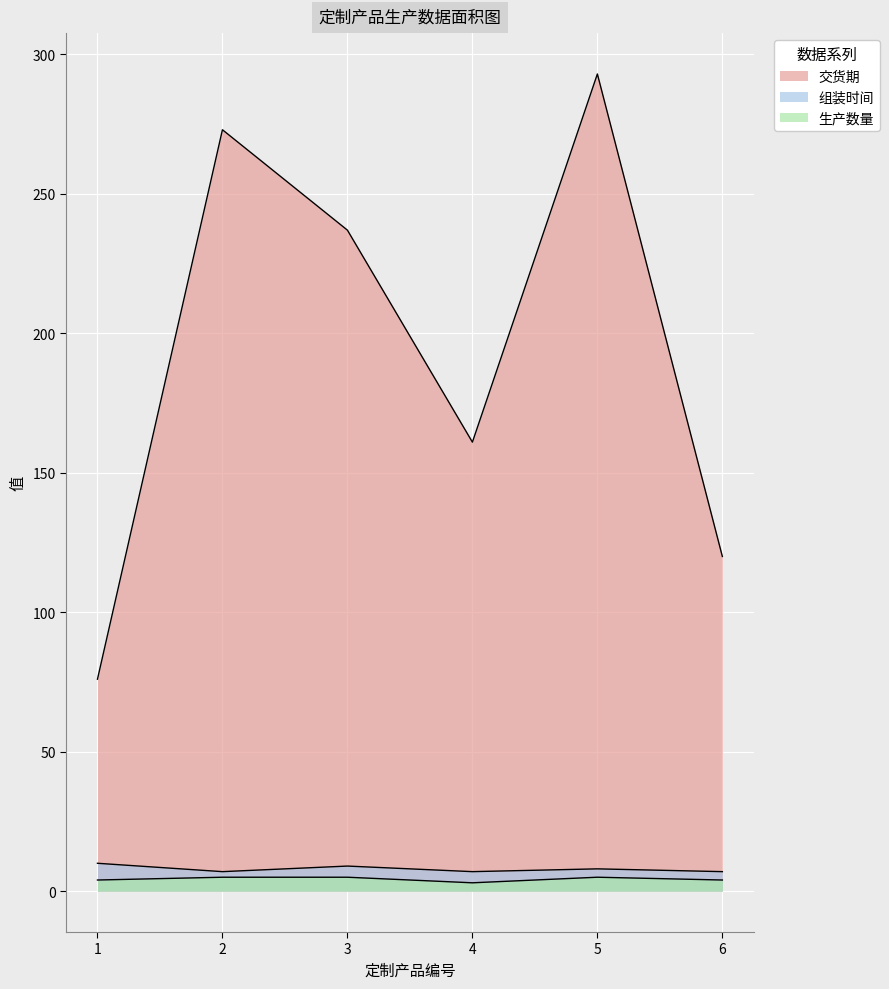

Which series has the largest total across all categories?

交货期